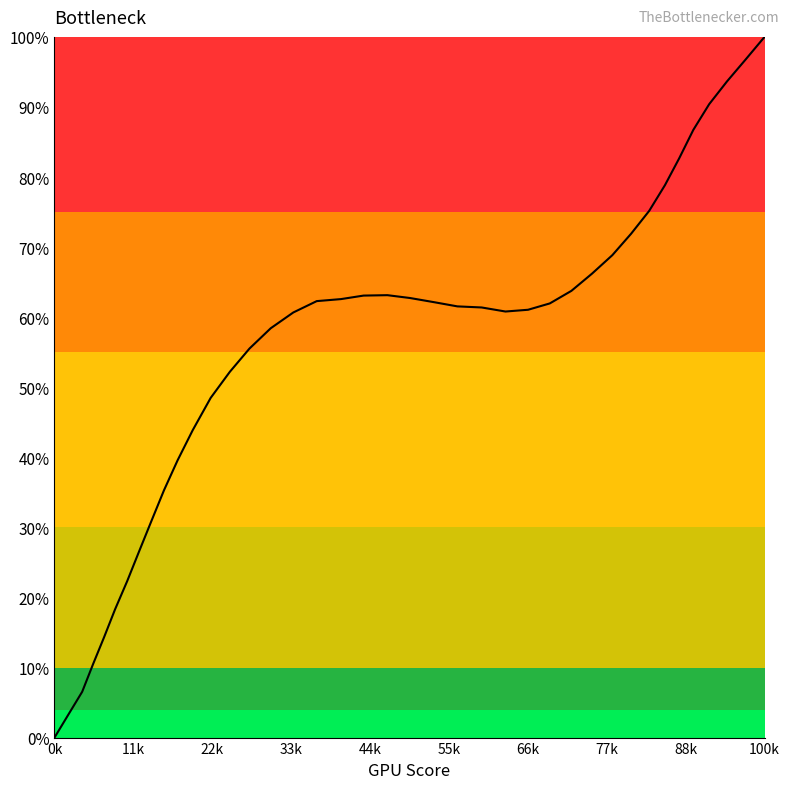

What is the difference between the second highest and second lowest values?

93.3